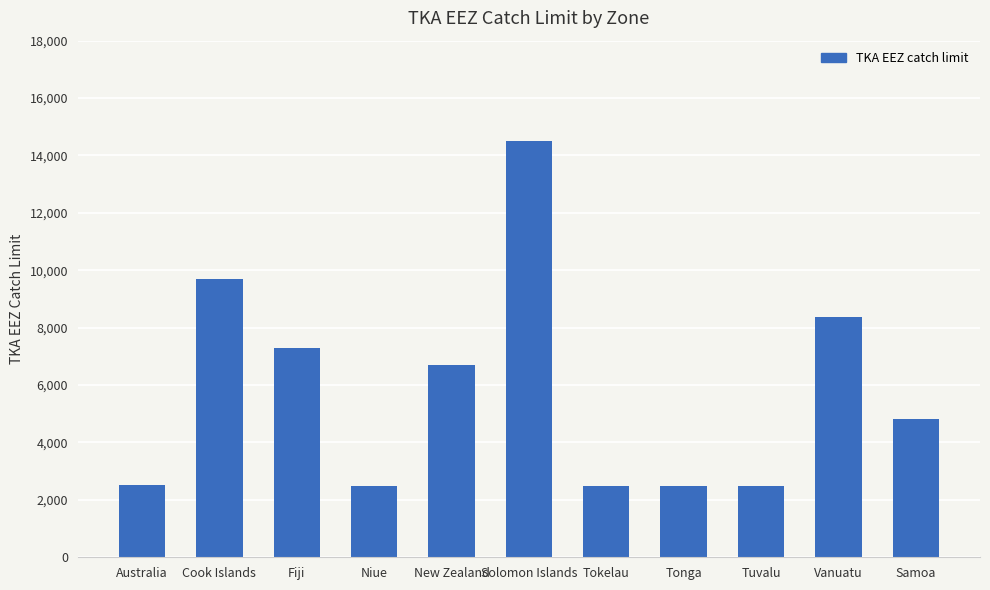

Are the bars grouped side by side (vs. stacked)?

No